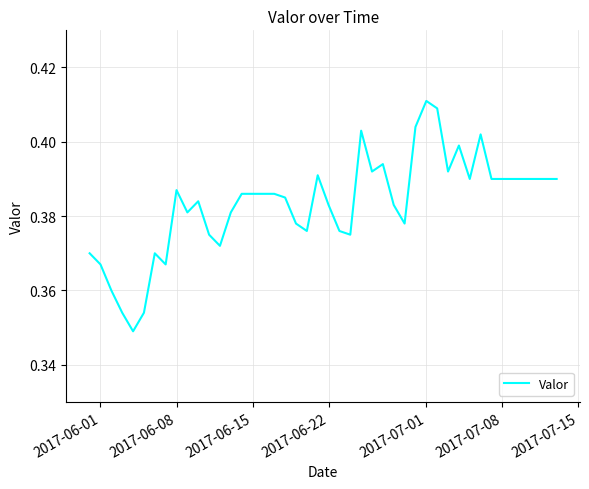

How many lines are shown in the chart?

1